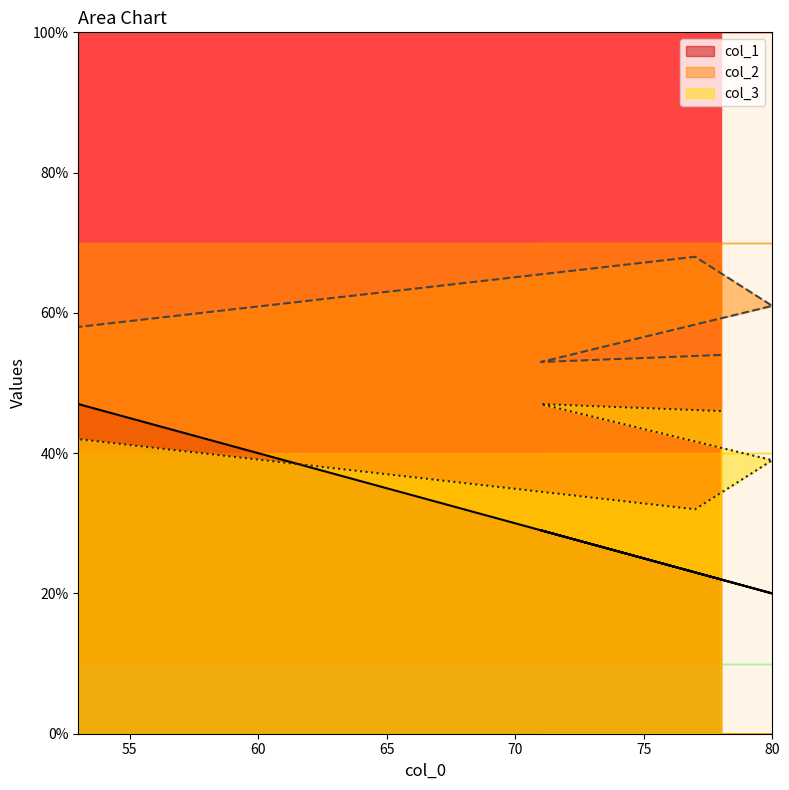

Reading left to right, list all the values displayed in this chart.

col_1: 22	29	20	23	47
col_2: 54	53	61	68	58
col_3: 46	47	39	32	42